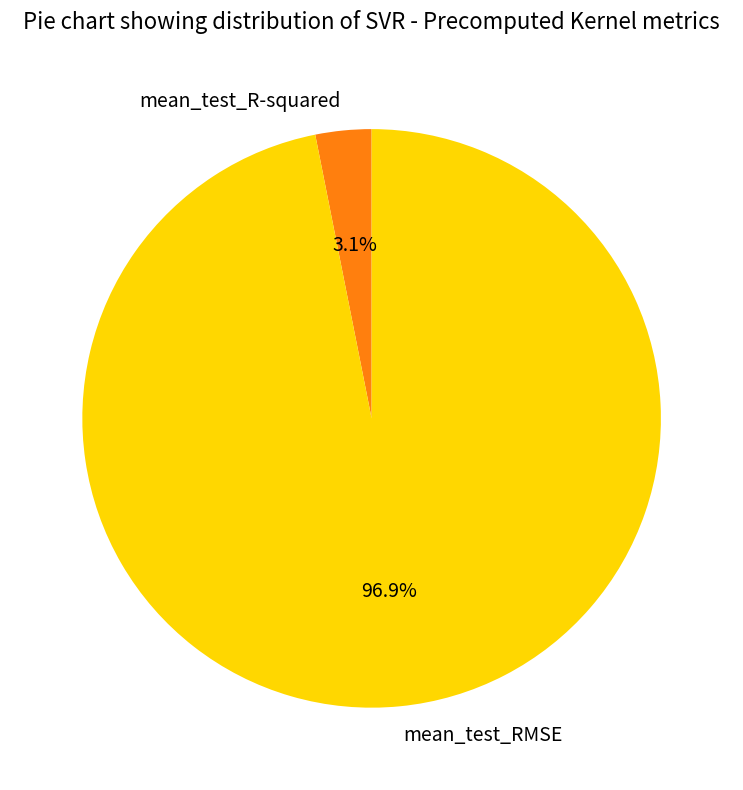

What is the smallest slice in the pie chart?

mean_test_R-squared